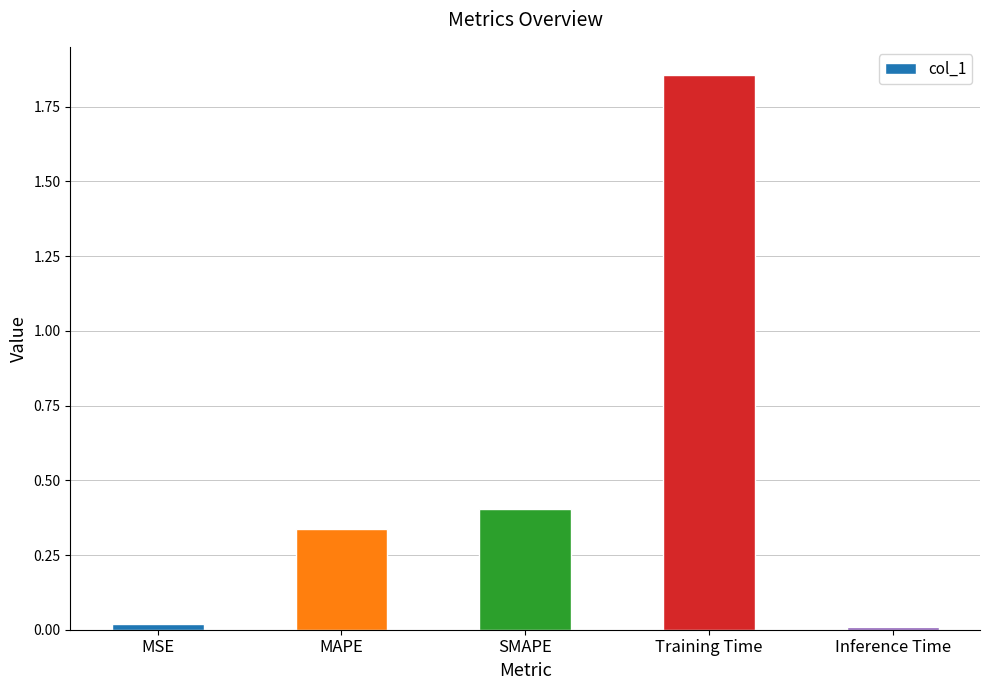

What position from the left is SMAPE?

3